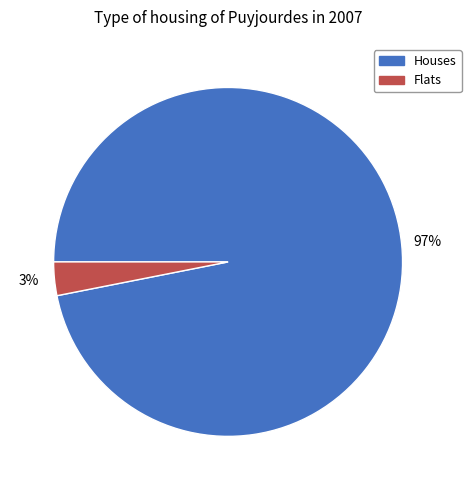

To the nearest percent, what is the average slice percentage?

50%